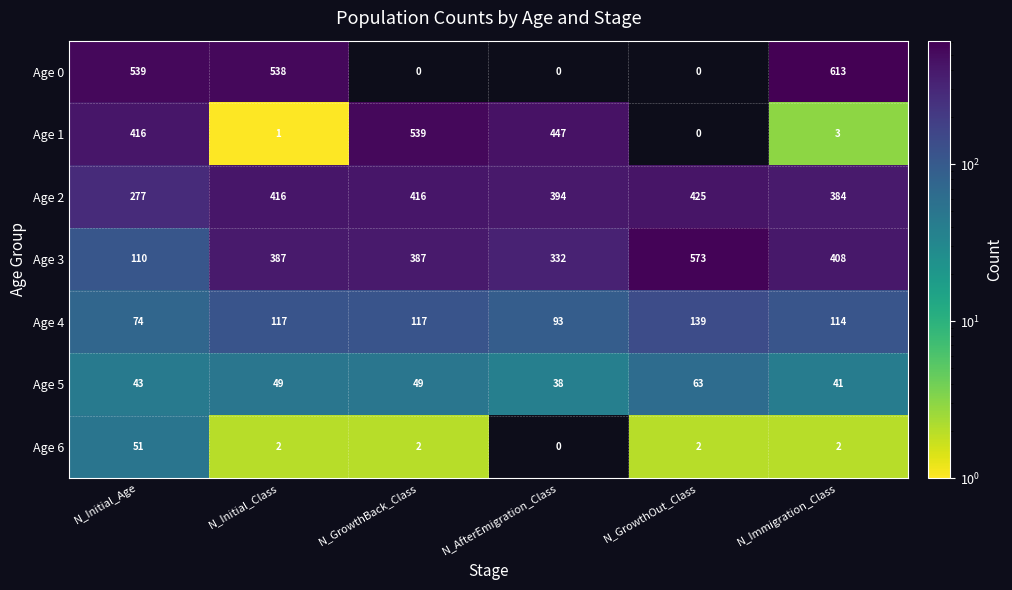

What is the difference between the maximum and minimum values in the Age 3 series?

463